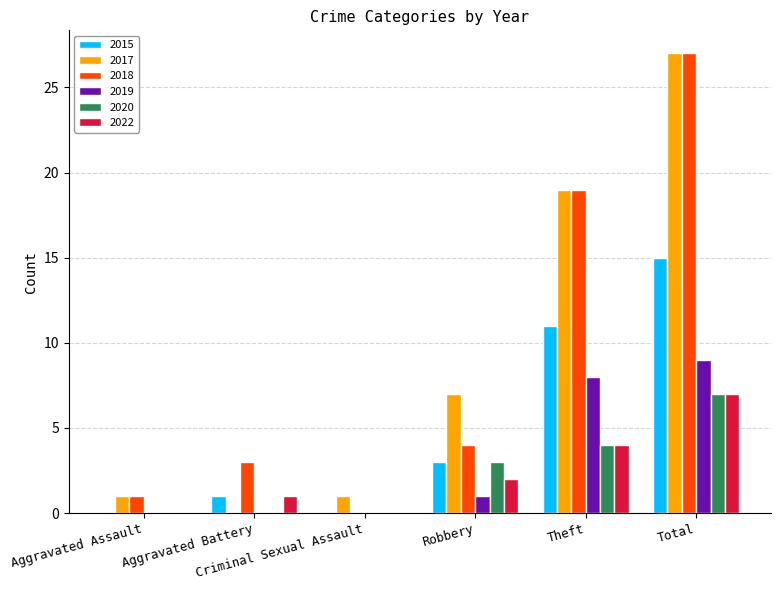

What is the highest value of the 2015 series?

15